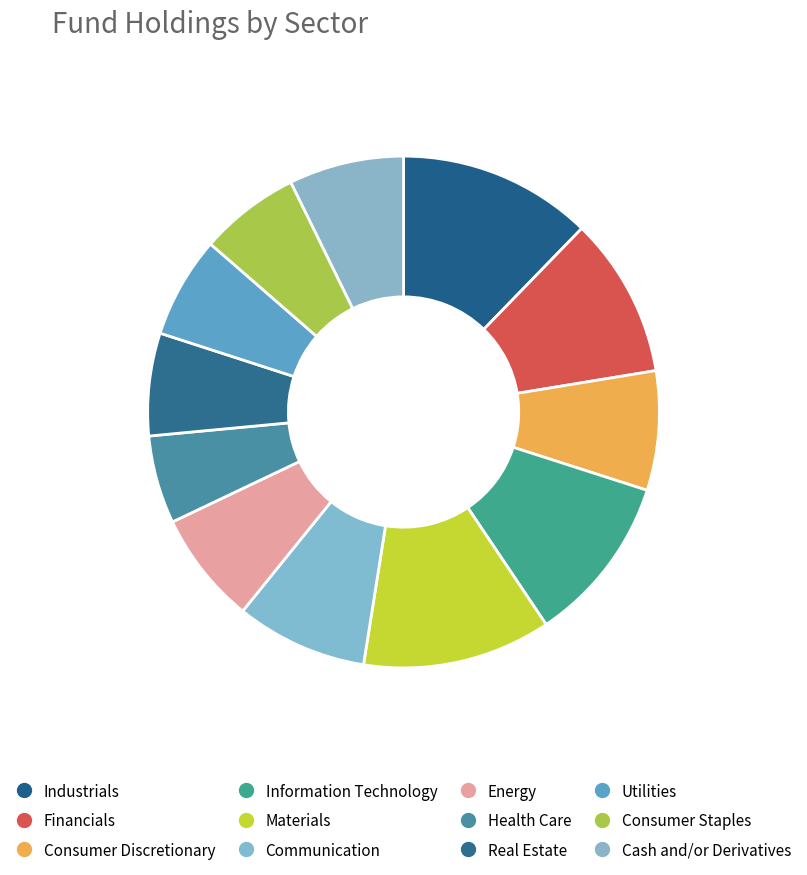

True or false: Financials accounts for 10% of the total.

True